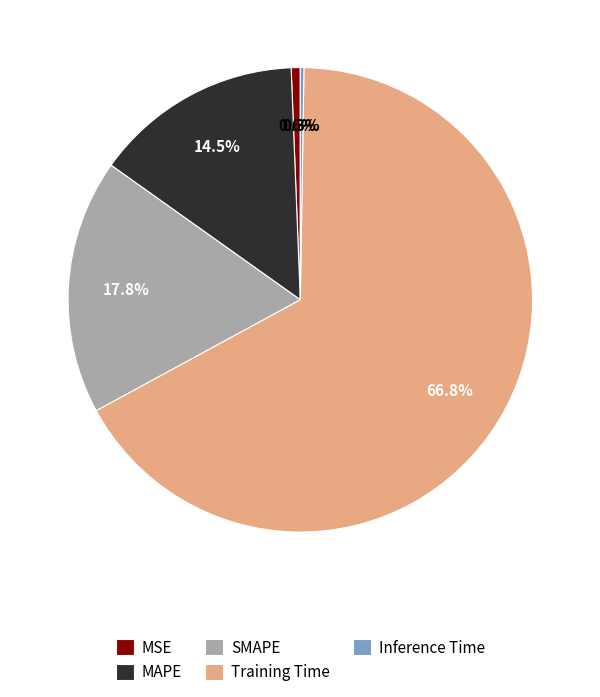

What is the majority slice?

Training Time